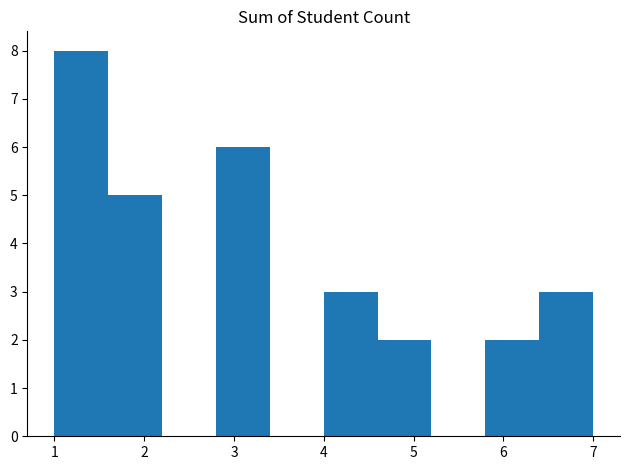

Over which range of the x-axis is the bar tallest?

1.0 to 1.6